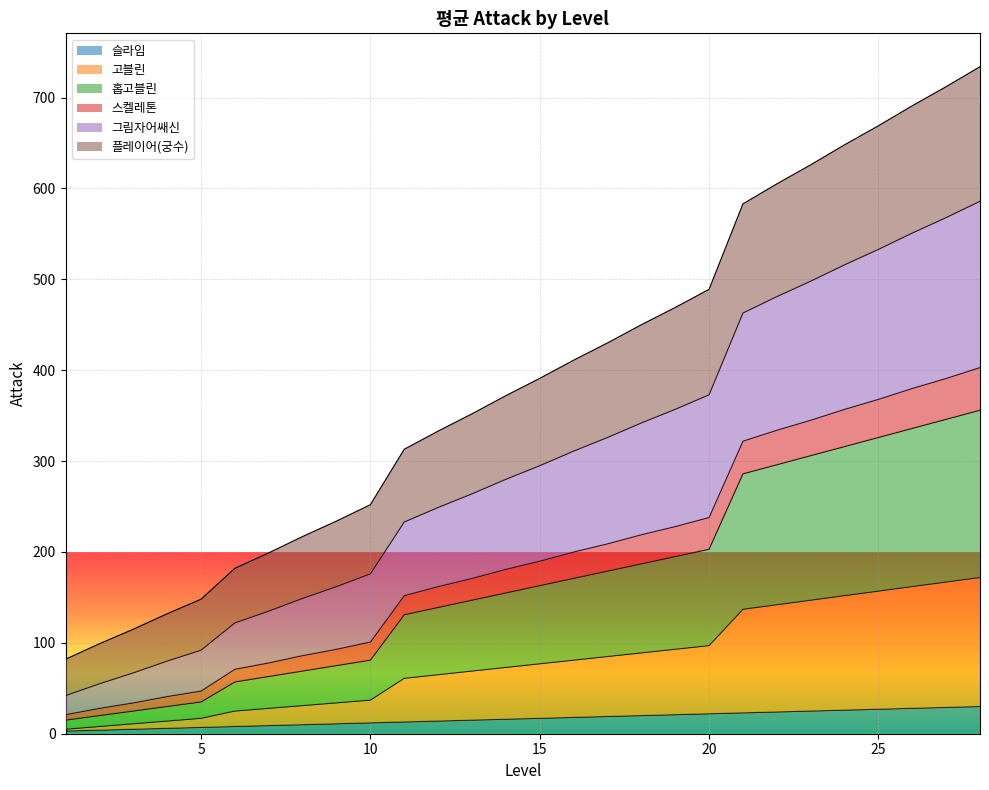

True or false: 고블린 and 스켈레톤 cross at least once.

False